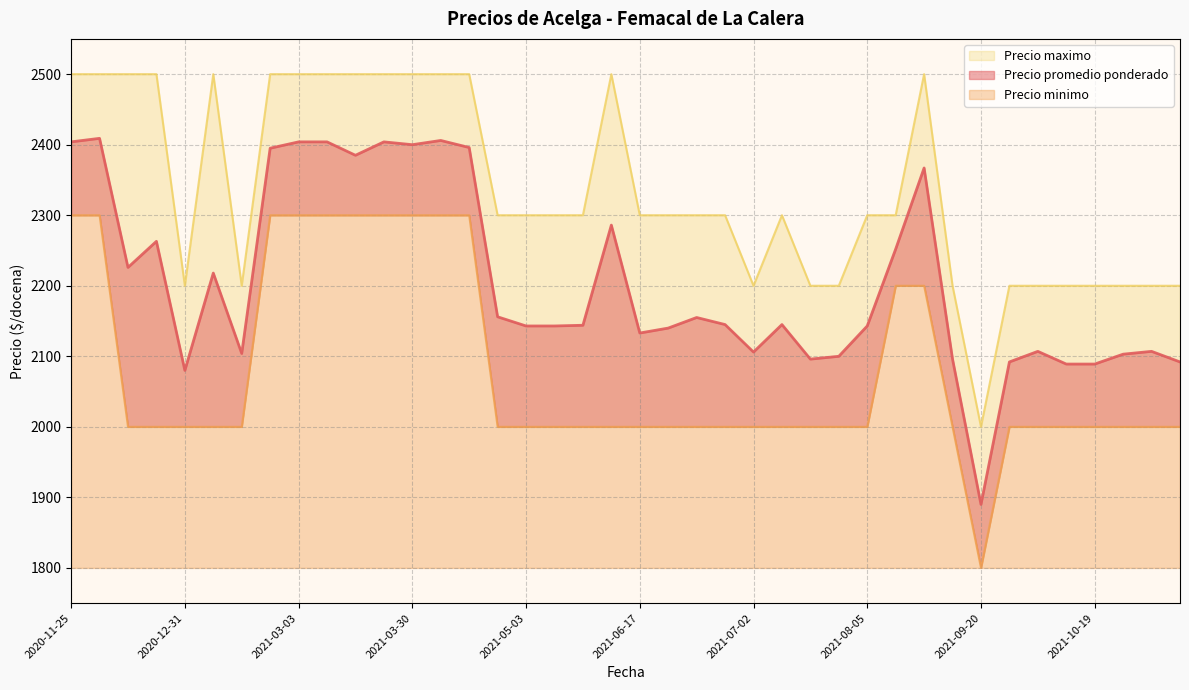

Which series changed the most between 2021-10-19 and 2021-10-07?

Precio promedio ponderado